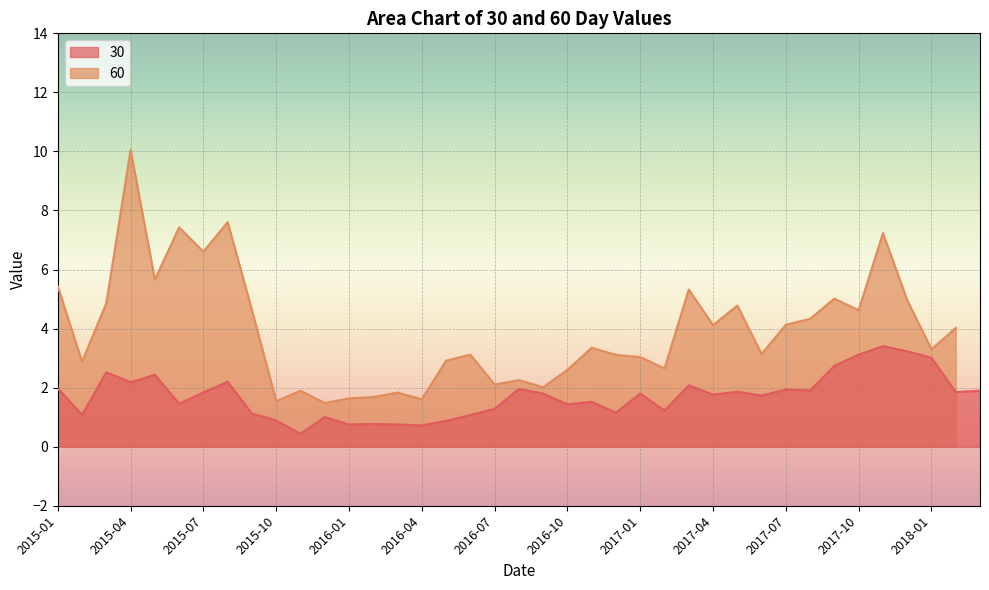

What is the difference between the maximum and minimum values?

3.0